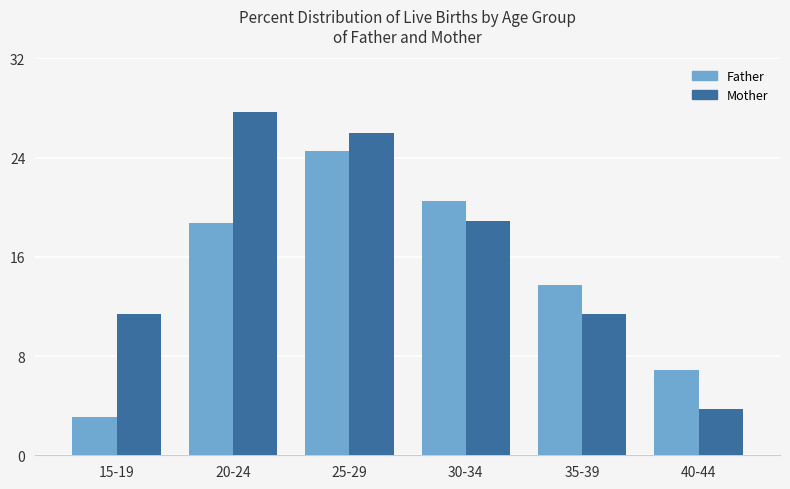

What is the difference between the highest and lowest values at 20-24?

9.0